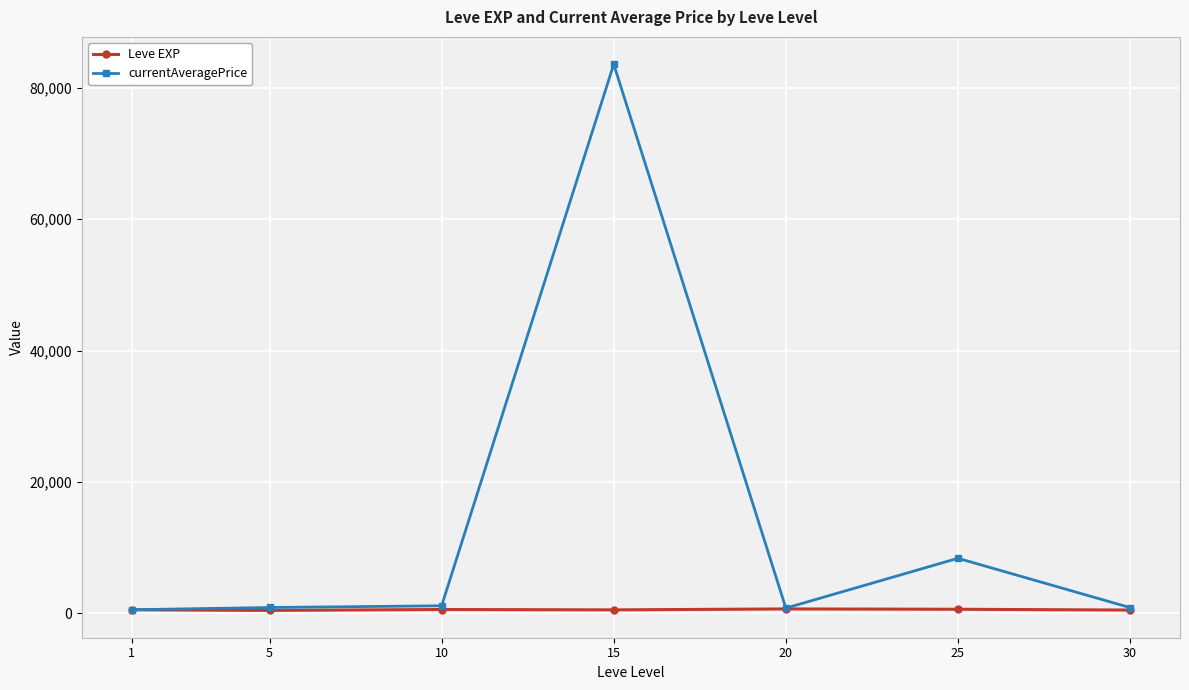

List the series in order of their peak value, highest first.

currentAveragePrice, Leve EXP